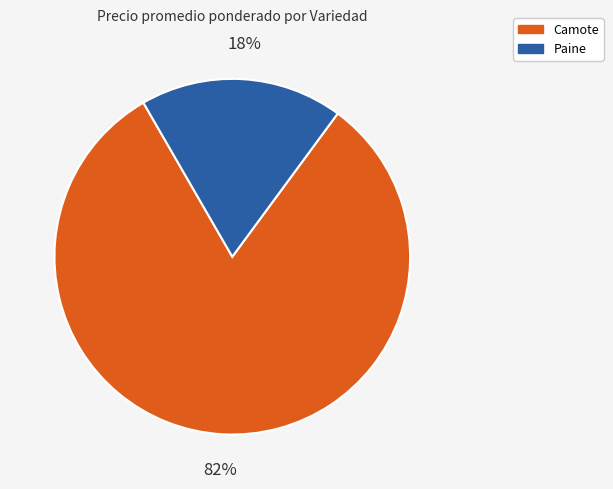

True or false: Paine accounts for 11% of the total.

False